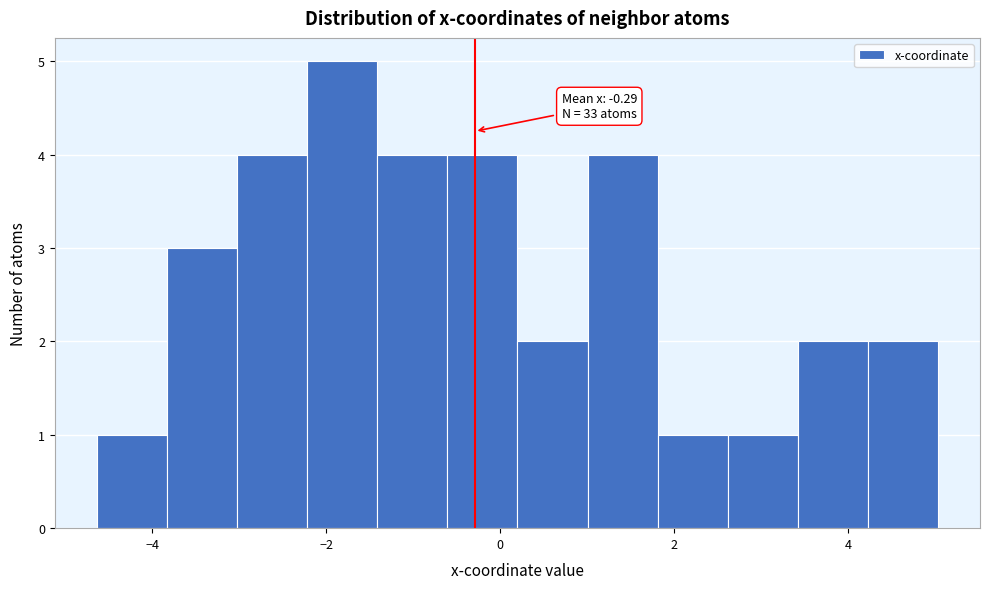

Over which range of the x-axis is the bar tallest?

-2.2 to -1.4